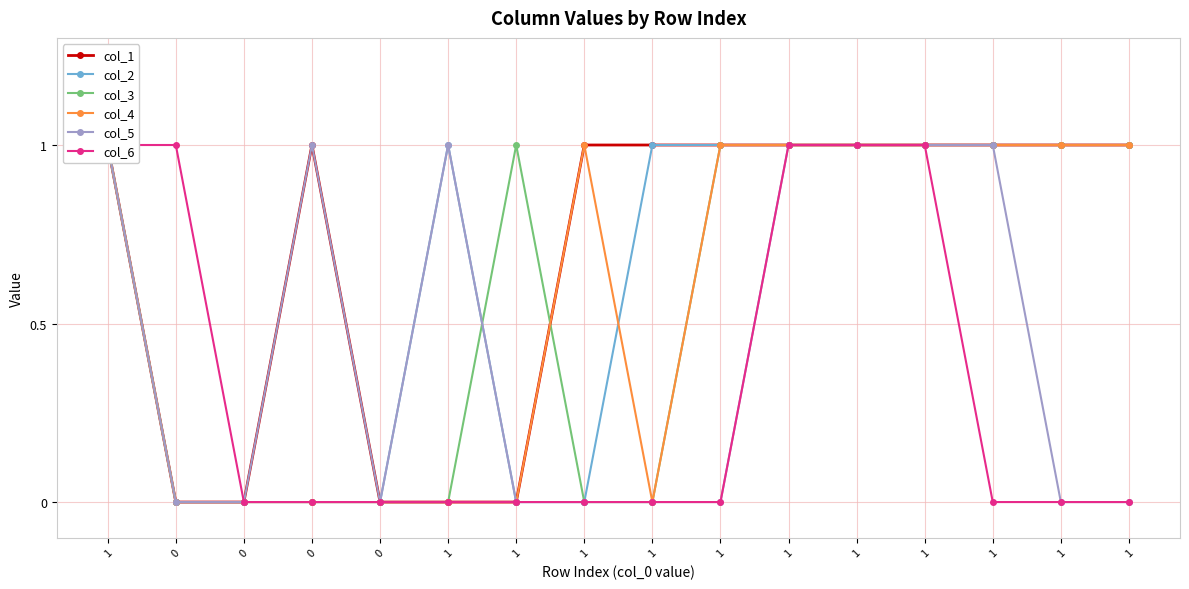

Rank the categories by col_4 value from lowest to highest.

0, 0, 0, 0, 1, 1, 1, 1, 1, 1, 1, 1, 1, 1, 1, 1